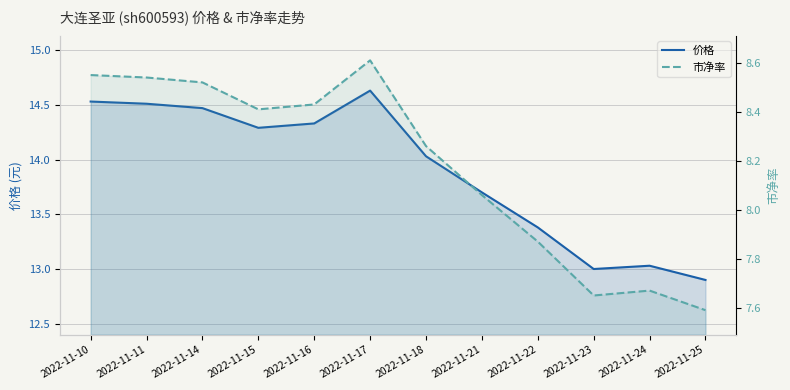

At which category does 价格 reach its first local peak?

2022-11-17